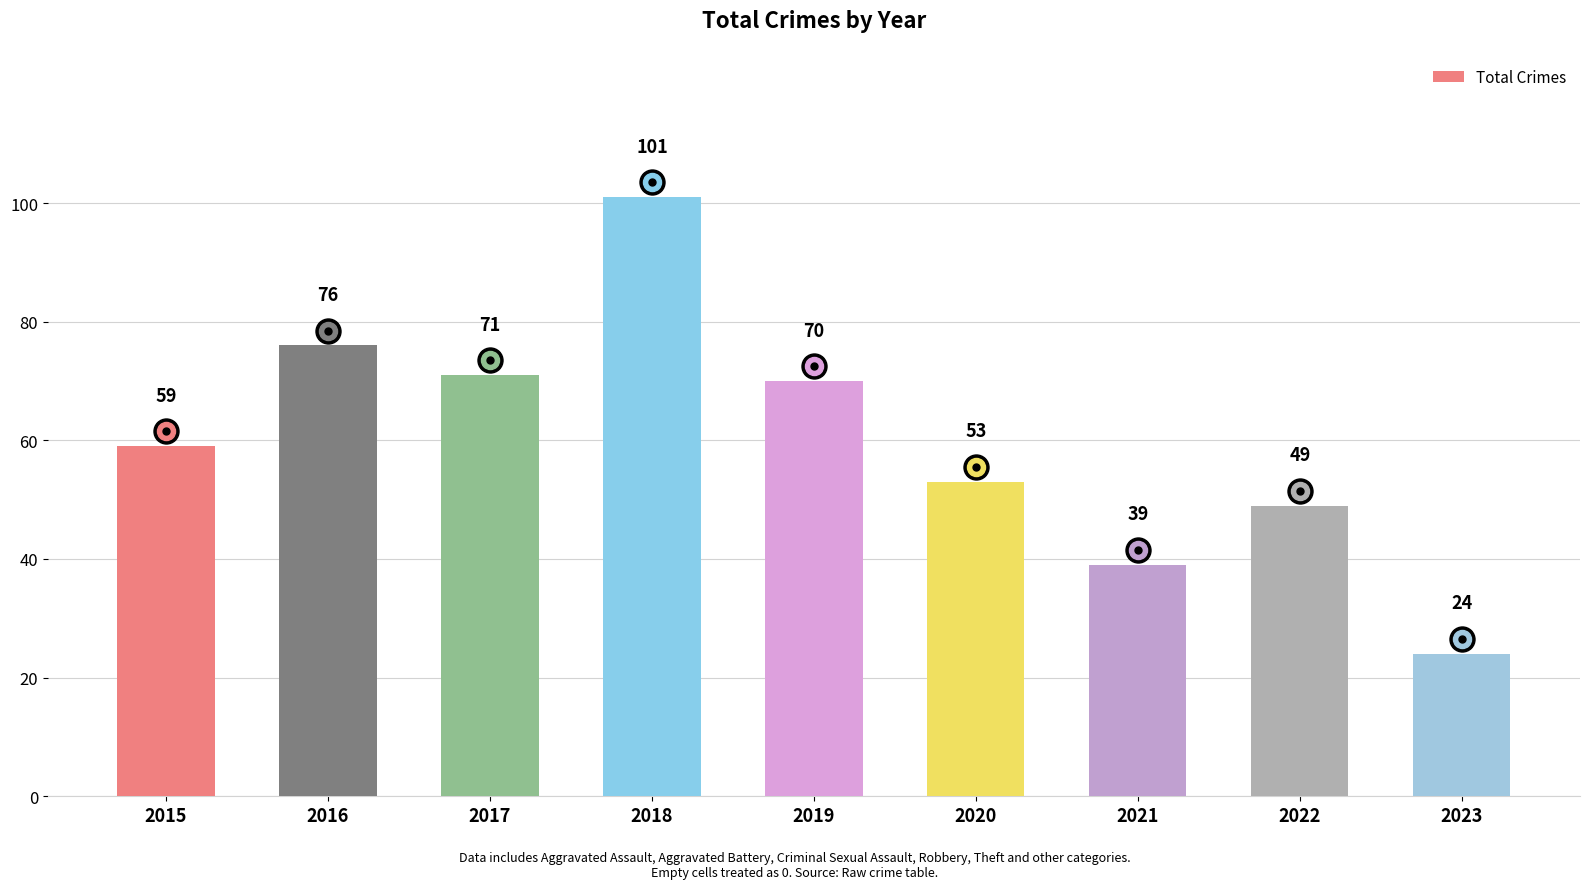

How many distinct data groups are displayed?

1